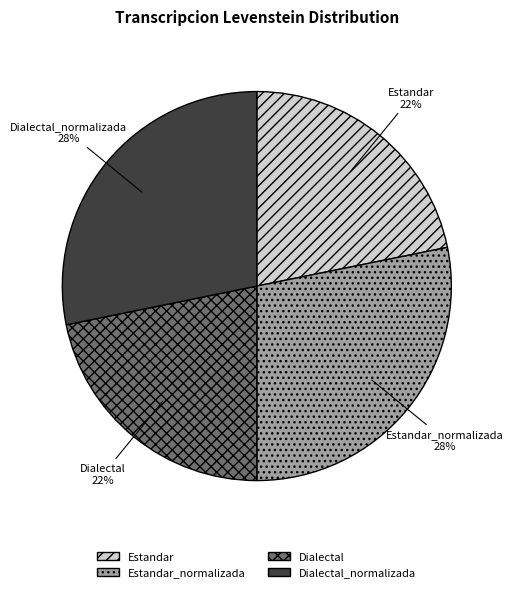

To the nearest percent, what portion does Estandar_normalizada represent?

28%